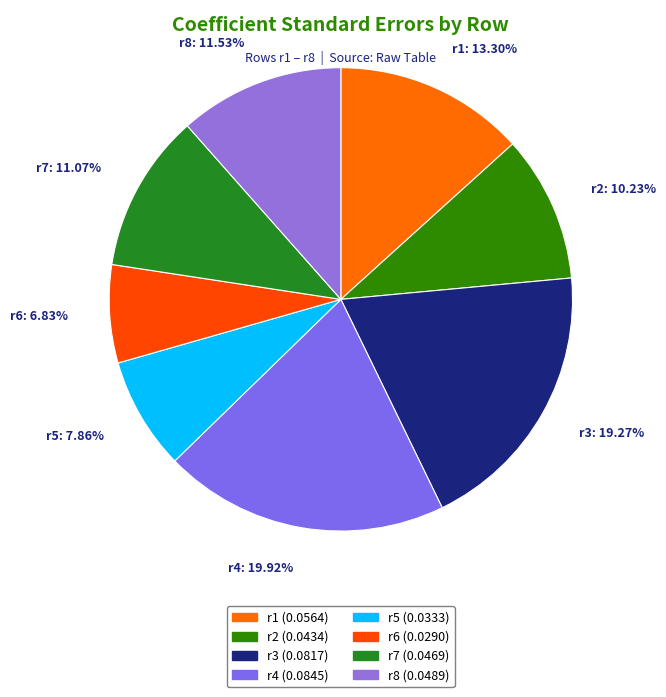

How many slices are in this pie chart?

8